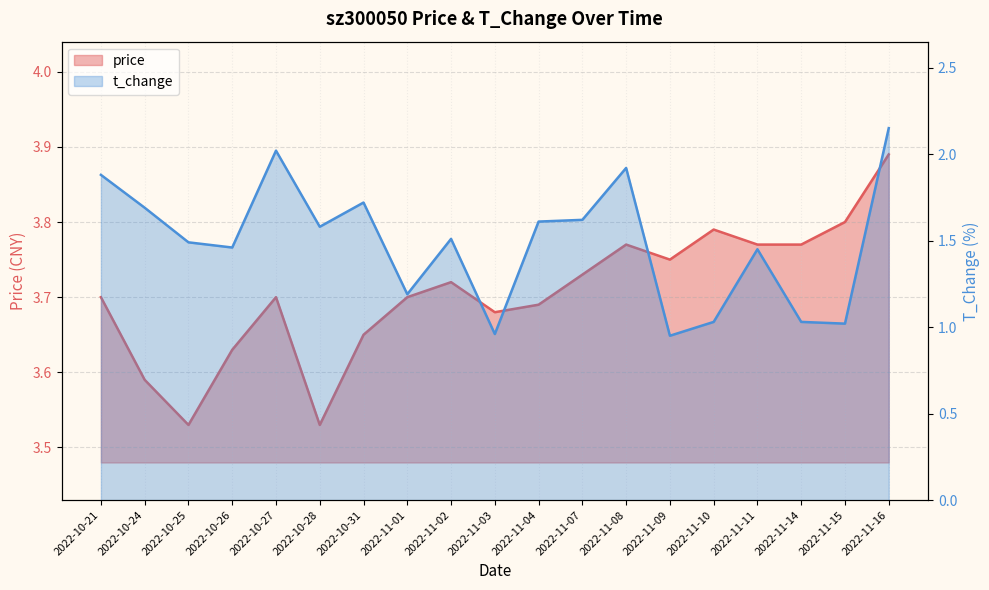

Between 2022-10-28 and 2022-11-16, which is larger?

2022-11-16